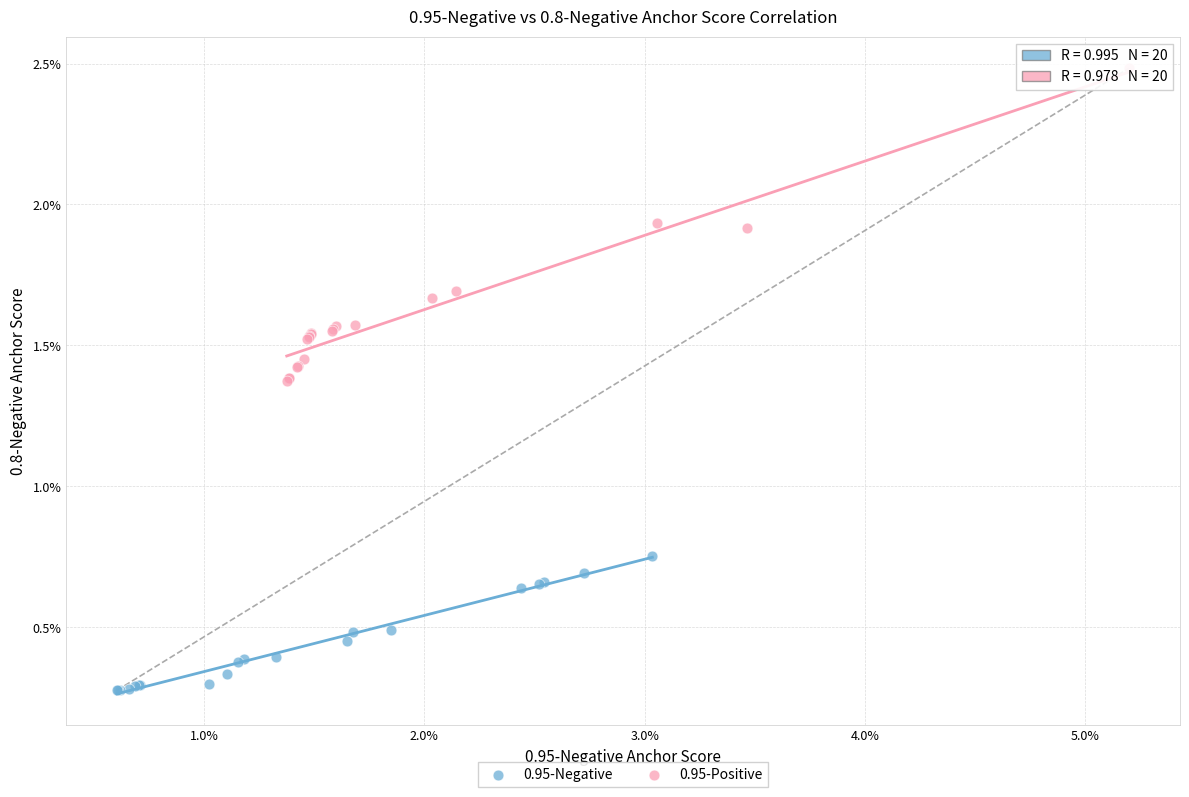

Which series contains the lowest Y value?

0.95-Negative